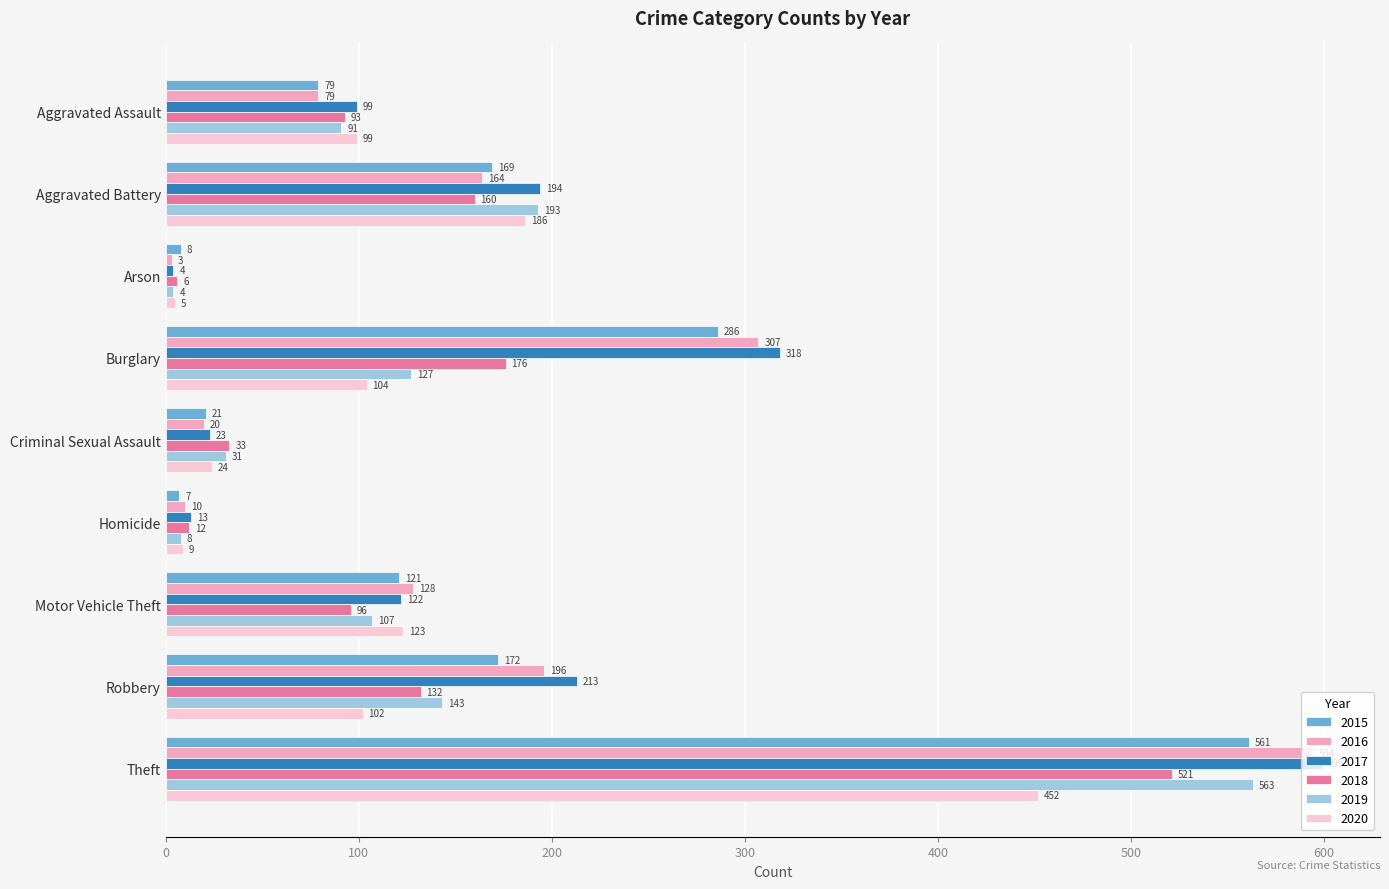

At which label does 2020 reach its peak?

Theft